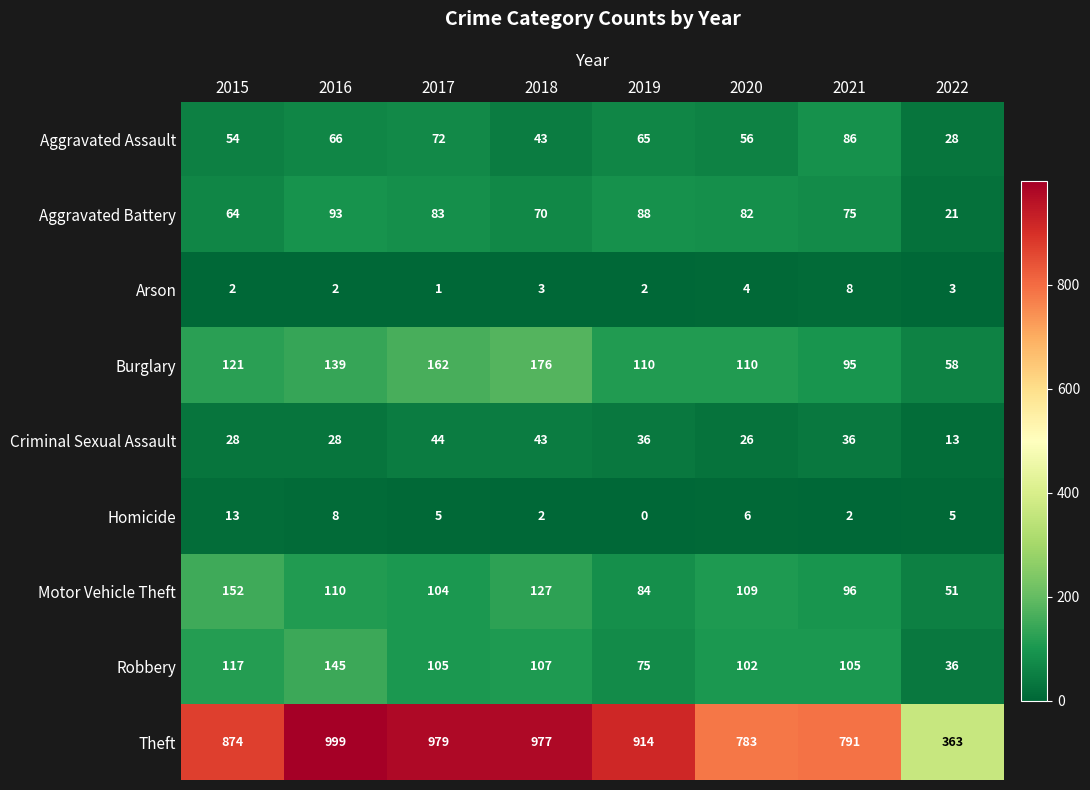

What is the maximum value for Motor Vehicle Theft?

152